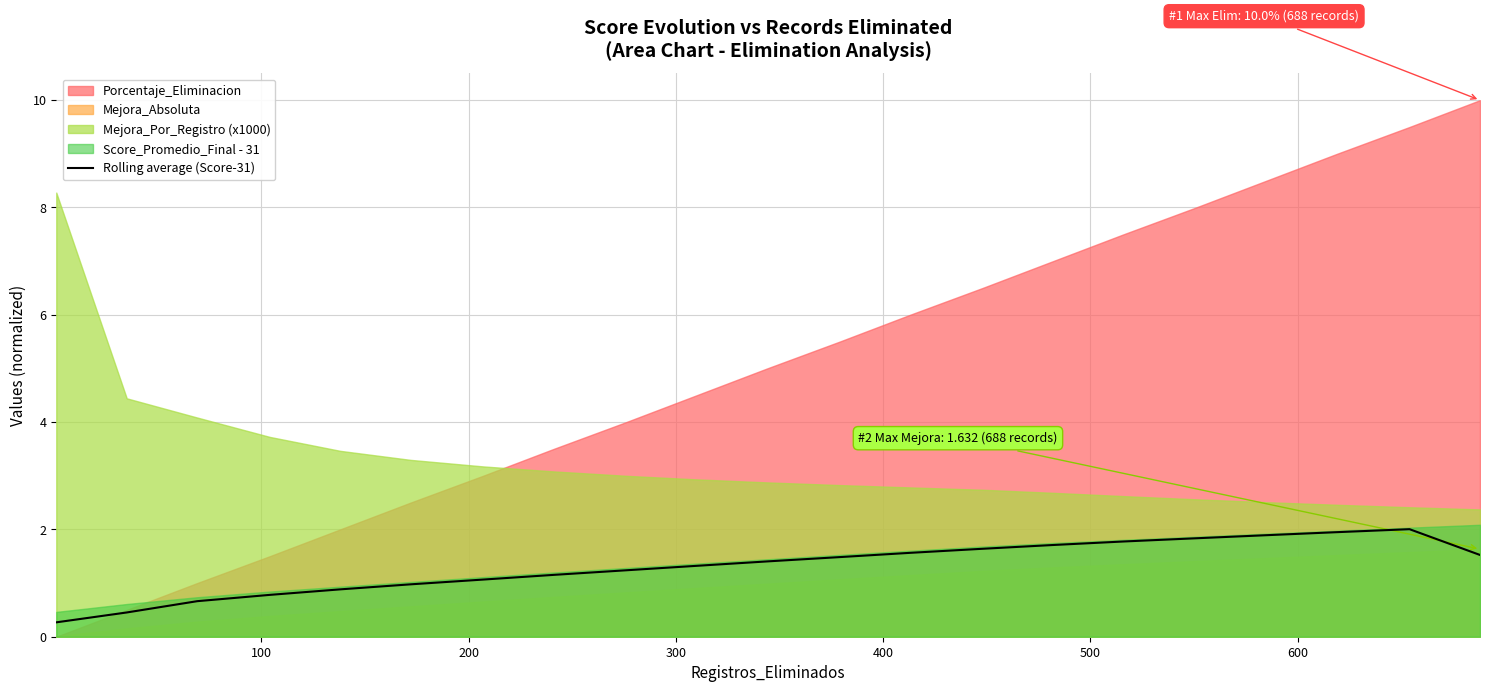

What is the minimum value for Rolling average (Score-31)?

0.3